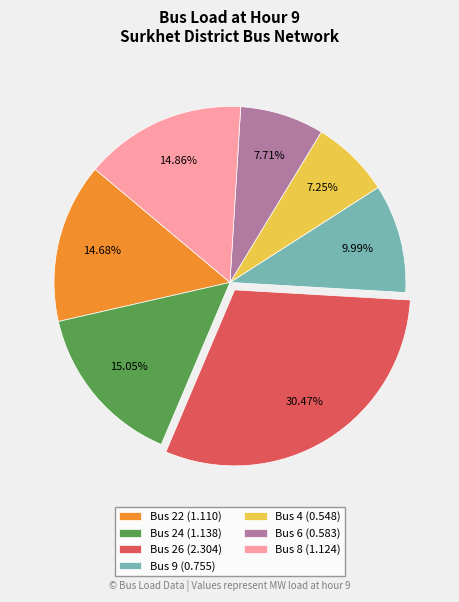

Is the sum of Bus 8 (1.124) and Bus 4 (0.548) greater than half?

No